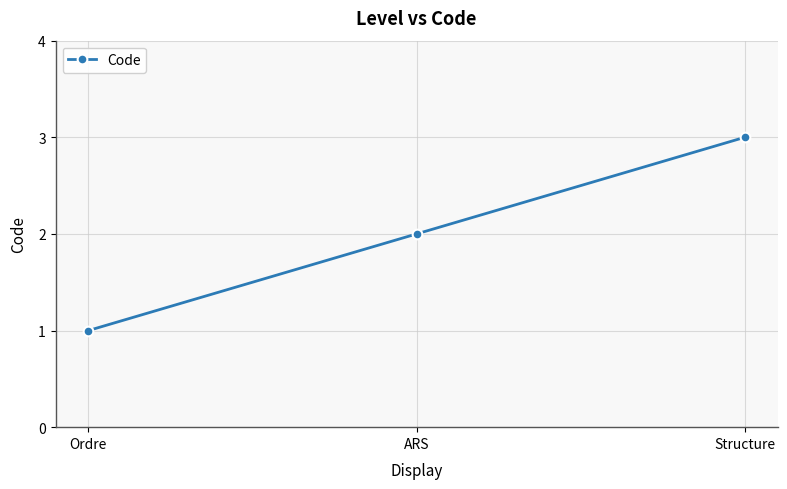

Reading left to right, transcribe all the data shown in this chart.

Ordre=1	ARS=2	Structure=3